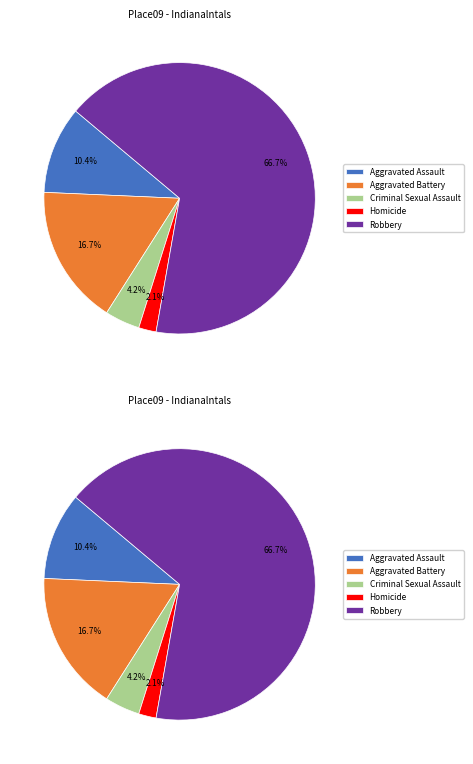

Does Robbery account for over 50% of the chart?

Yes